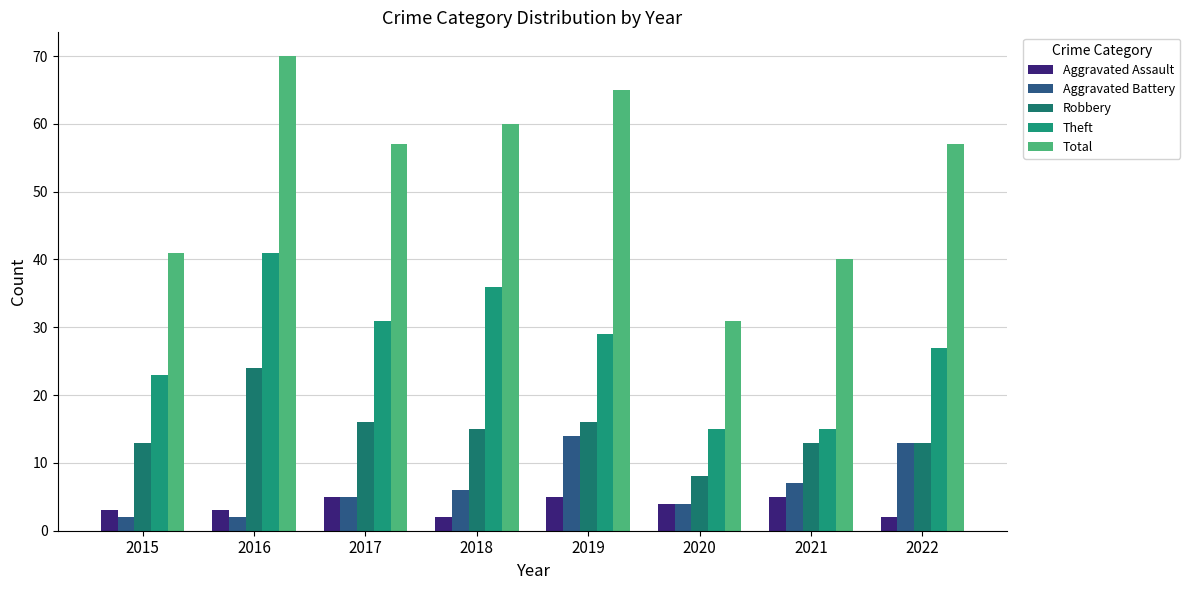

At which category is the sum across all series the highest?

2016